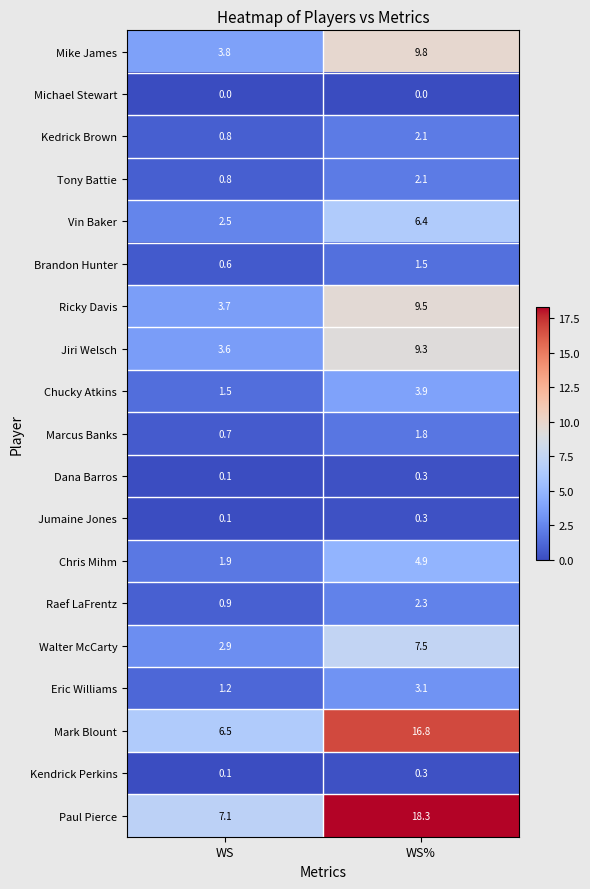

At which category is the sum across all series the highest?

WS%